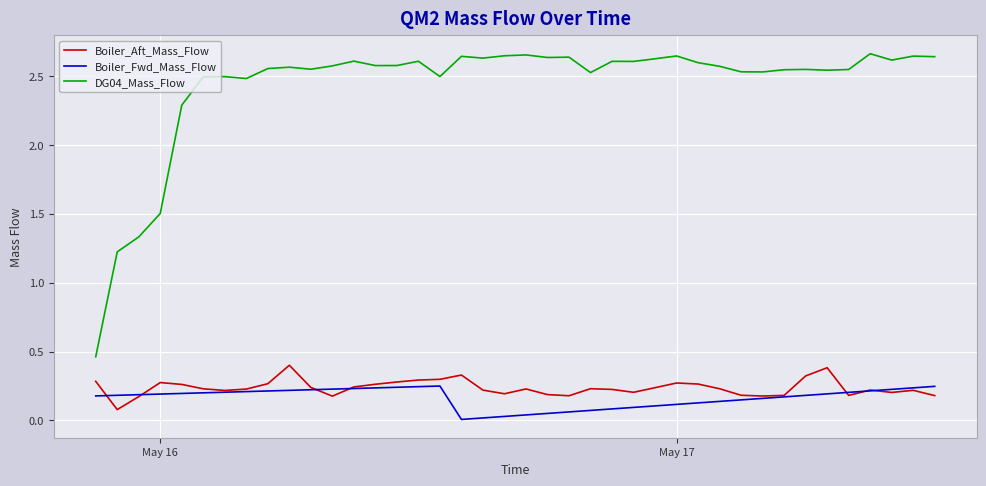

Which series has the largest total across all categories?

DG04_Mass_Flow